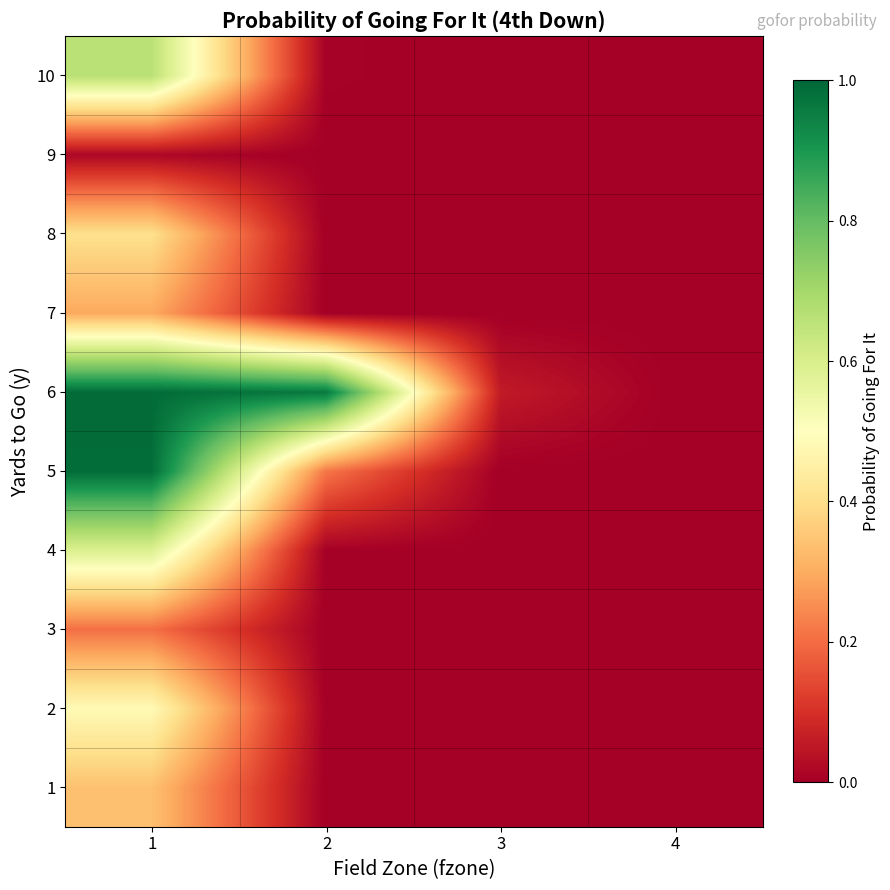

Rank the series at 4 from highest to lowest value.

1, 2, 3, 4, 5, 6, 7, 8, 9, 10